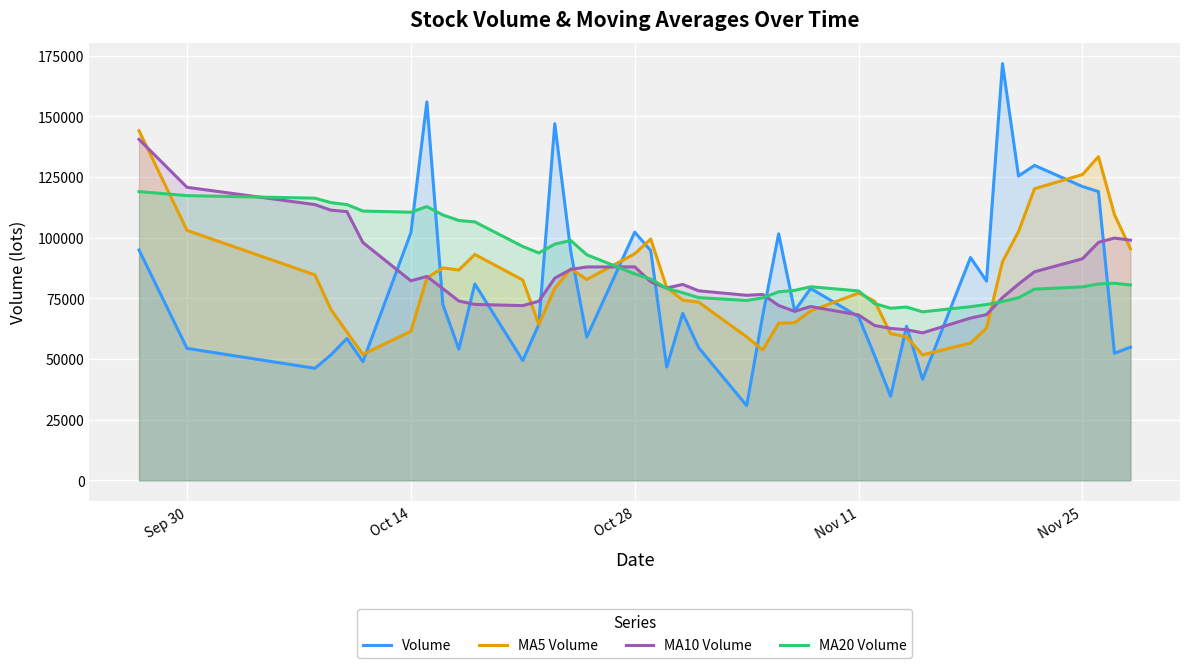

Which series has the widest spread of values?

Volume